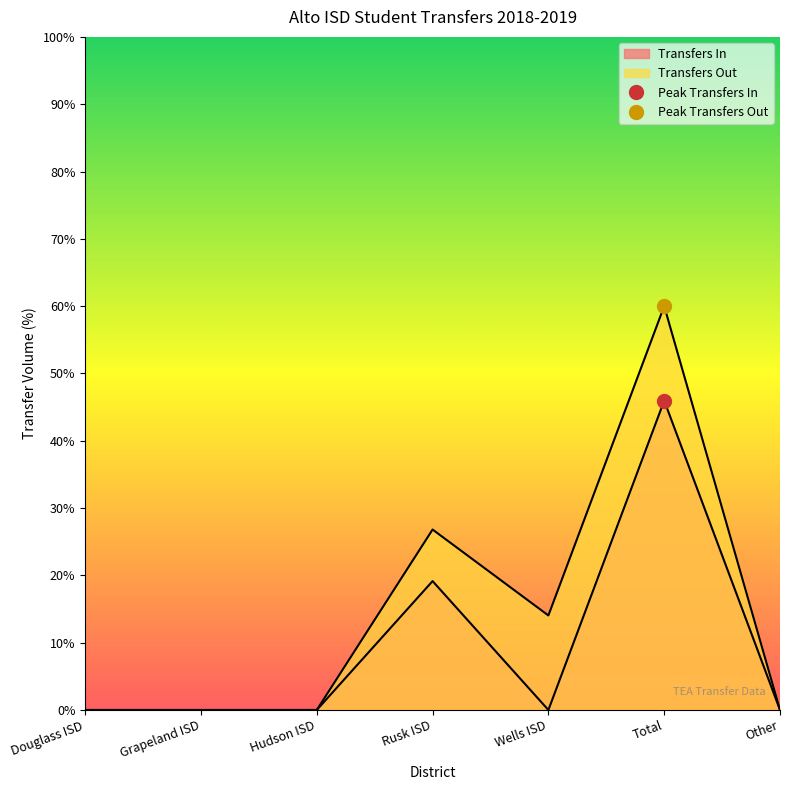

The value of Transfers Out at Other is 20.1. True or false?

False